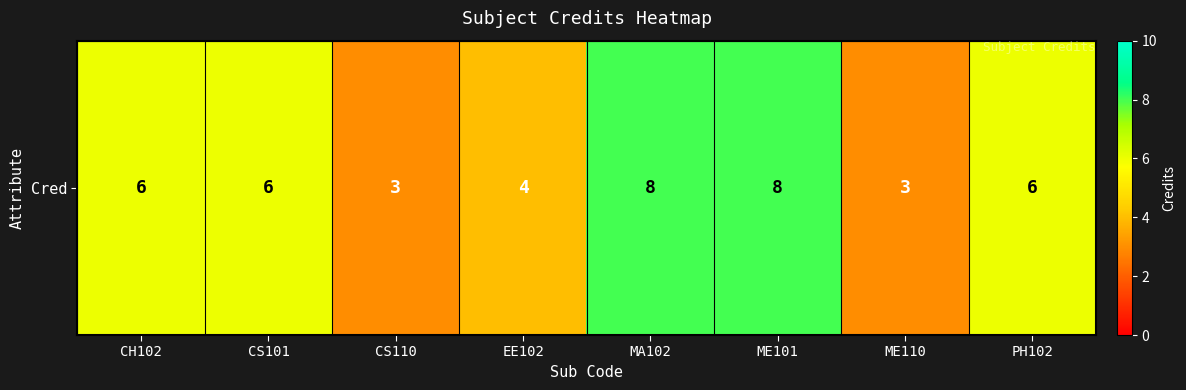

What is the difference between the maximum and minimum values?

5